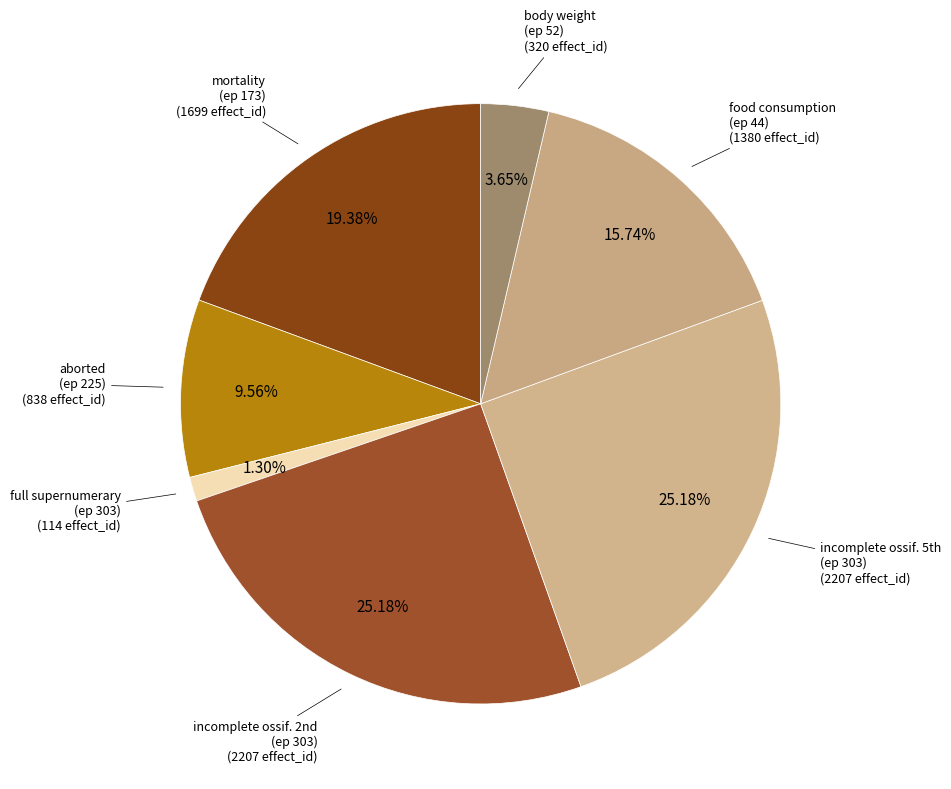

Does full supernumerary (ep 303) account for over 50% of the chart?

No